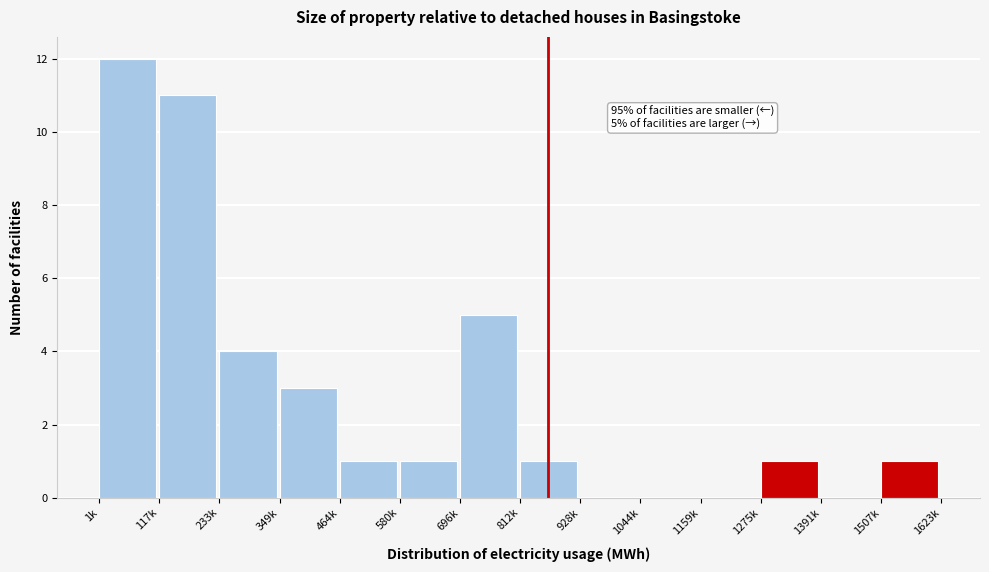

Reading right to left, transcribe all the data shown in this chart.

1507k=1	1391k=0	1275k=1	1159k=0	1044k=0	928k=0	812k=1	696k=5	580k=1	464k=1	349k=3	233k=4	117k=11	1k=12